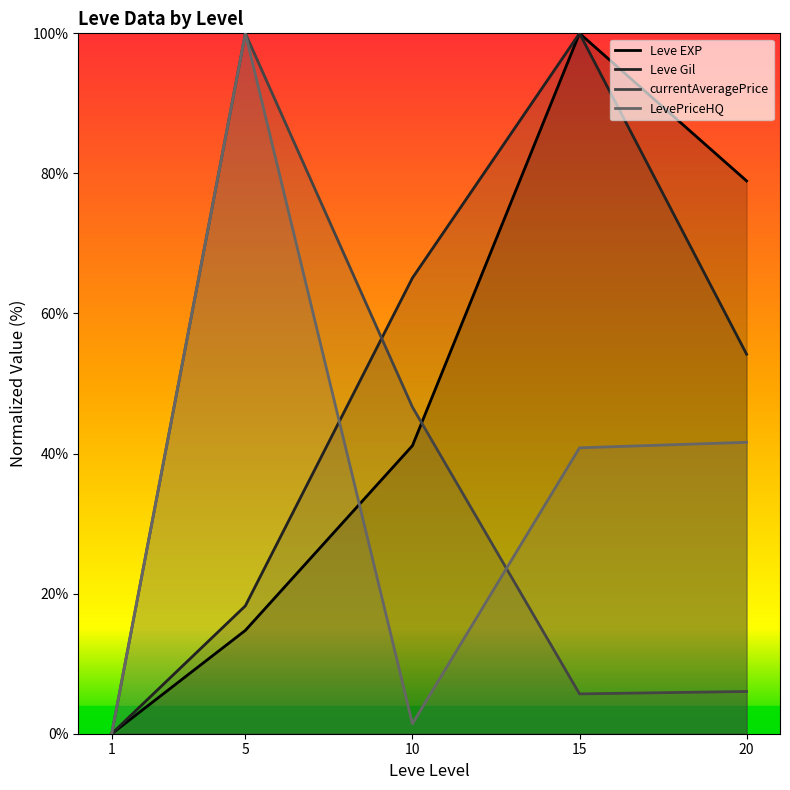

Between 10 and 15, which is larger?

15